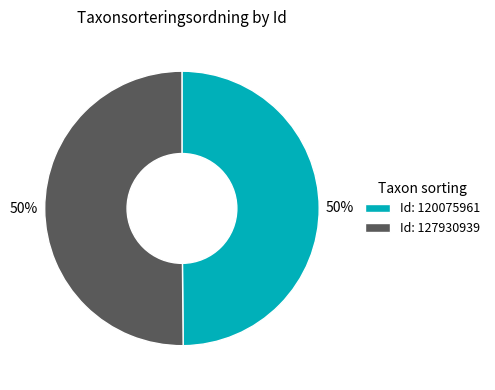

The Id: 120075961 slice represents 50% of the pie. True or false?

True